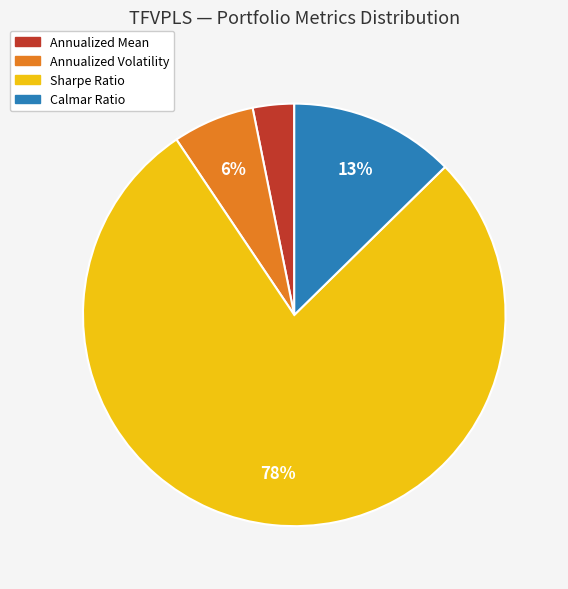

The Calmar Ratio slice represents 19% of the pie. True or false?

False